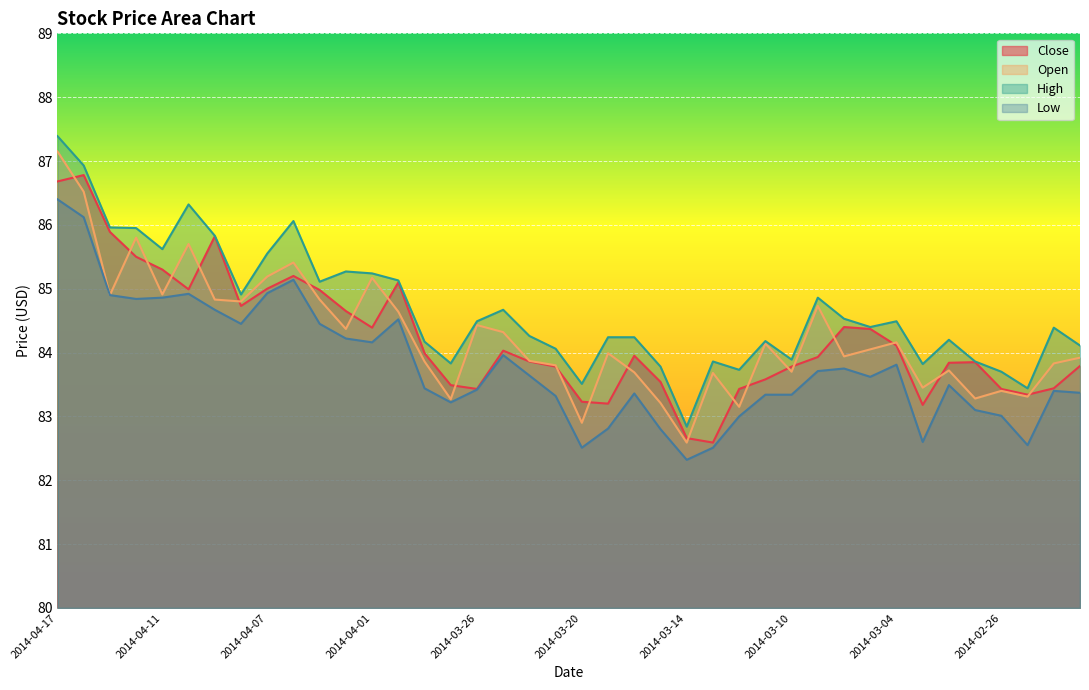

What are all the series names shown in the legend?

Close, Open, High, Low